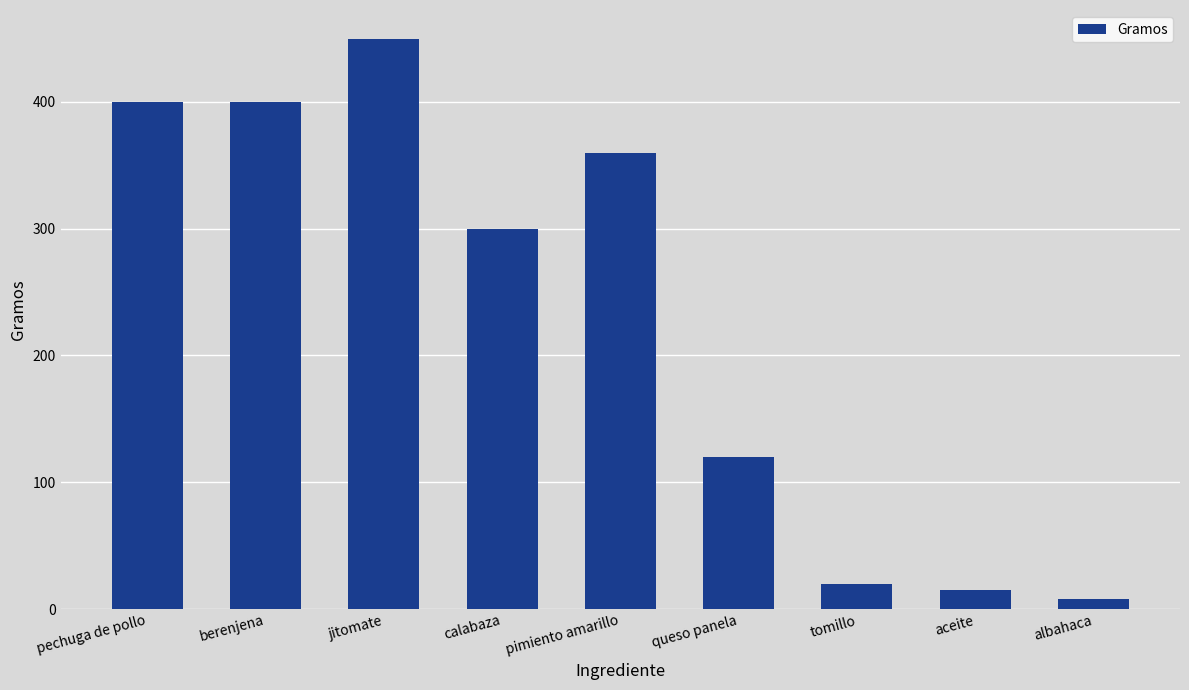

Which category has the highest value across all series?

jitomate